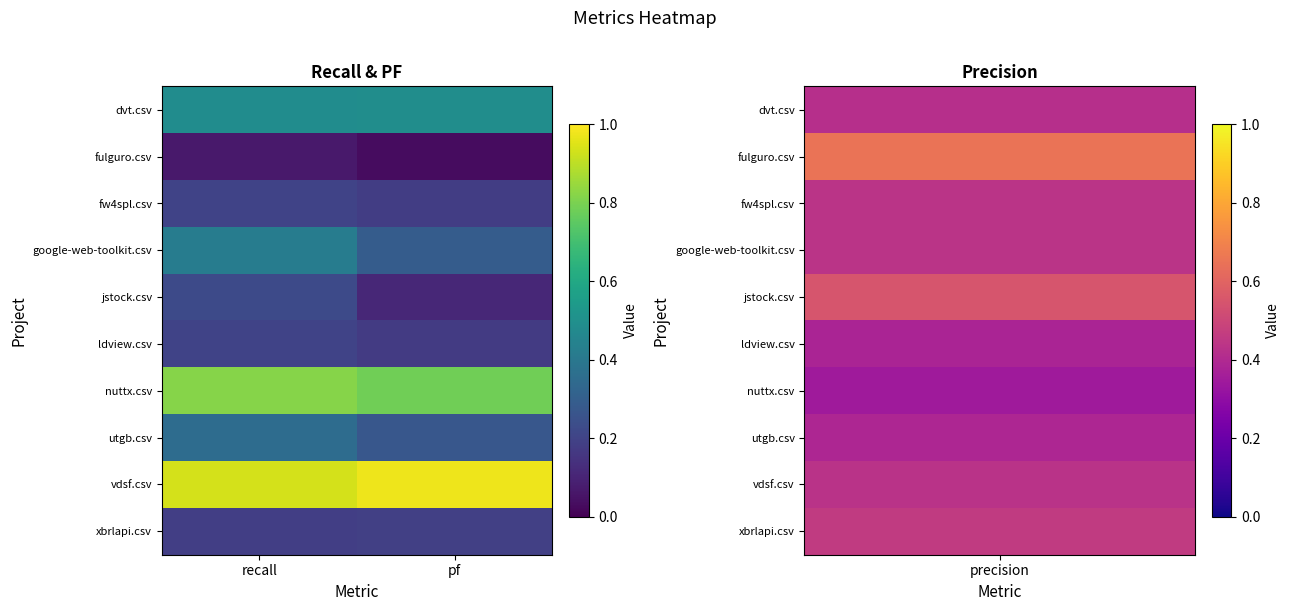

Which series has the largest total across all categories?

vdsf.csv